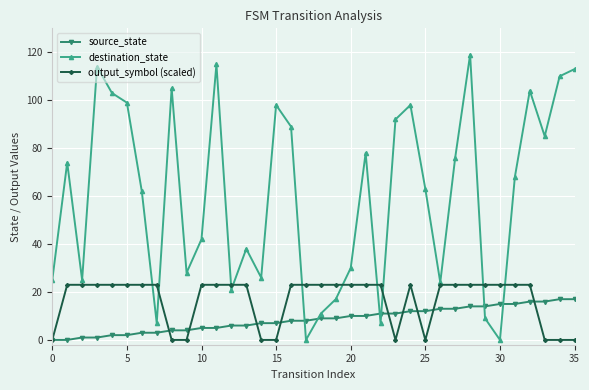

In destination_state, how many points are lower than both neighbors (excluding endpoints)?

10